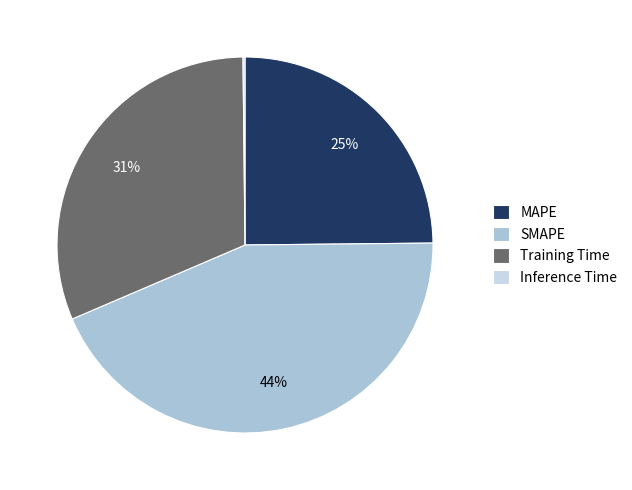

To the nearest percent, what is the difference between the largest and smallest slice percentages?

44%